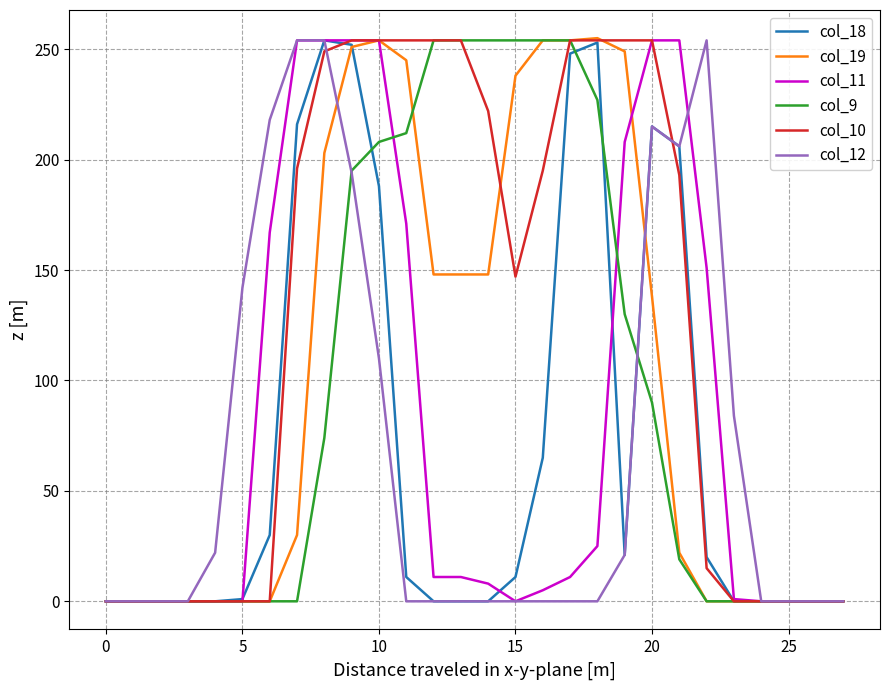

Which series has the largest total across all categories?

col_10